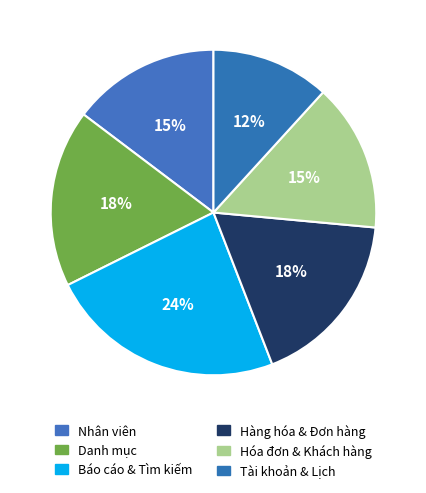

What is the ratio of the value at Tài khoản & Lịch to the value at Hóa đơn & Khách hàng?

0.8